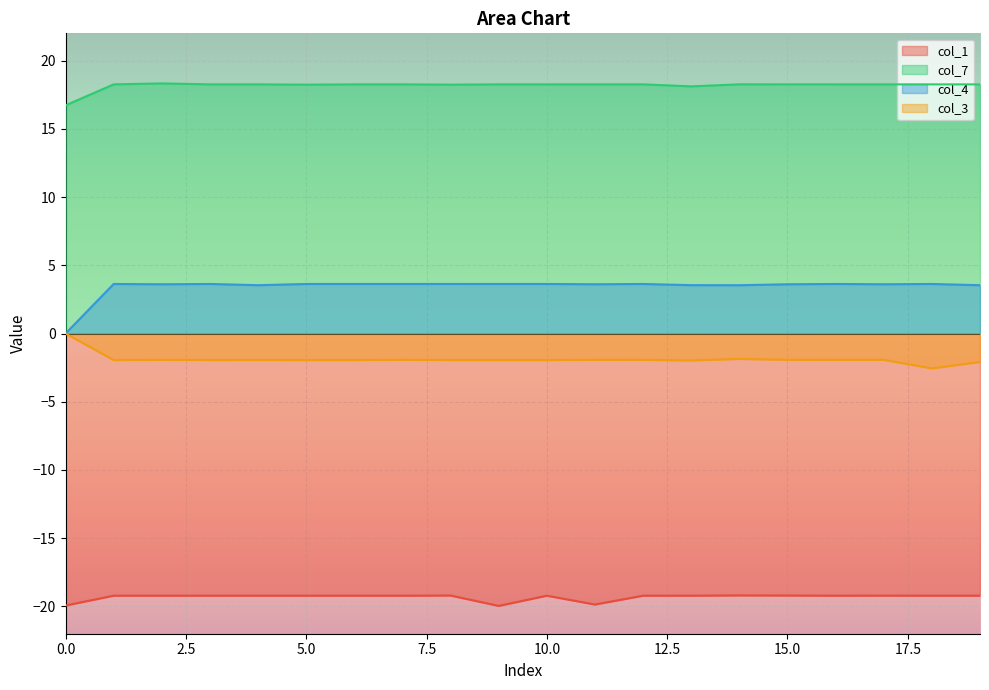

Reading left to right, transcribe all the data shown in this chart.

col_1: 0=-19.9	1=-19.2	2=-19.2	3=-19.2	4=-19.2	5=-19.2	6=-19.2	7=-19.2	8=-19.2	9=-20.0	10=-19.2	11=-19.9	12=-19.2	13=-19.2	14=-19.2	15=-19.2	16=-19.2	17=-19.2	18=-19.2	19=-19.2
col_7: 0=16.7	1=18.3	2=18.3	3=18.3	4=18.3	5=18.2	6=18.3	7=18.3	8=18.2	9=18.3	10=18.3	11=18.3	12=18.3	13=18.1	14=18.3	15=18.3	16=18.3	17=18.3	18=18.3	19=18.3
col_4: 0=0.0	1=3.6	2=3.6	3=3.6	4=3.5	5=3.6	6=3.6	7=3.6	8=3.6	9=3.6	10=3.6	11=3.6	12=3.6	13=3.5	14=3.5	15=3.6	16=3.6	17=3.6	18=3.6	19=3.5
col_3: 0=0.0	1=-1.9	2=-1.9	3=-1.9	4=-1.9	5=-1.9	6=-1.9	7=-1.9	8=-1.9	9=-1.9	10=-1.9	11=-1.9	12=-1.9	13=-2.0	14=-1.9	15=-1.9	16=-1.9	17=-1.9	18=-2.6	19=-2.1